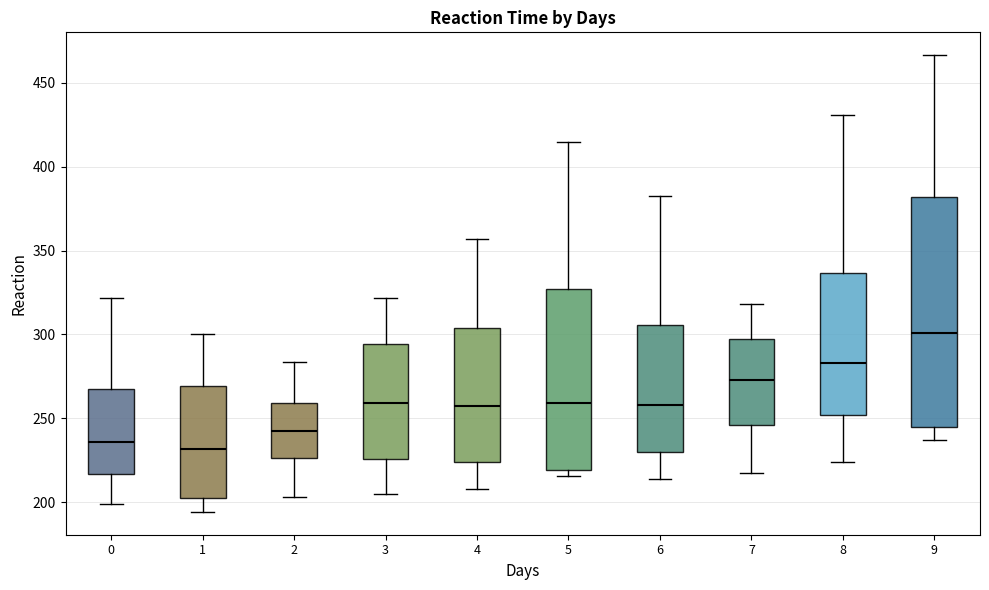

Which box's median line is the highest?

9